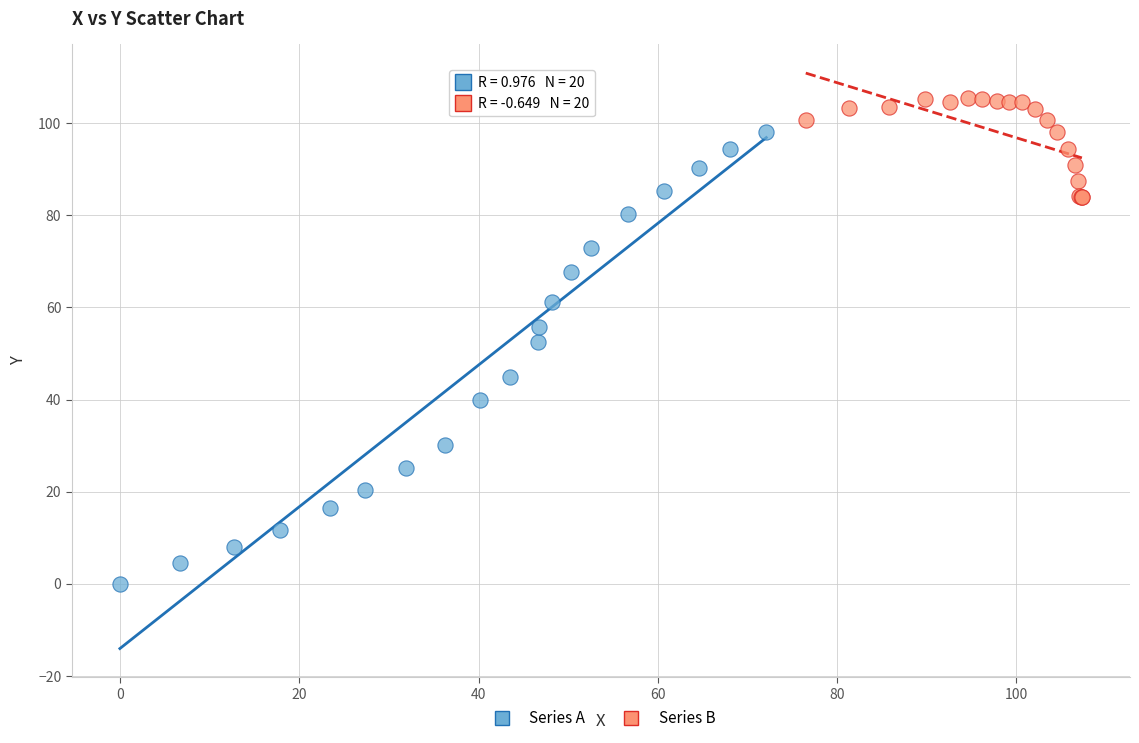

Which series contains the highest Y value?

Series B